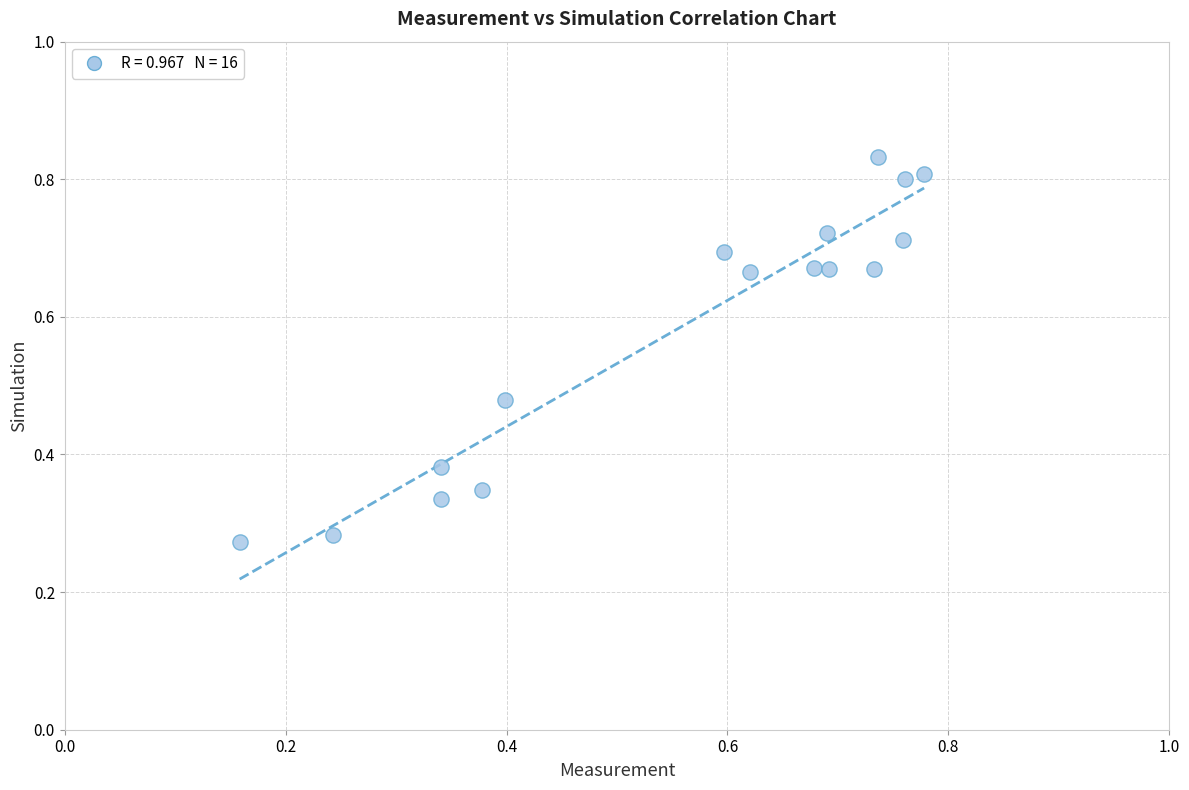

What is the range of X values (max minus min)?

0.6